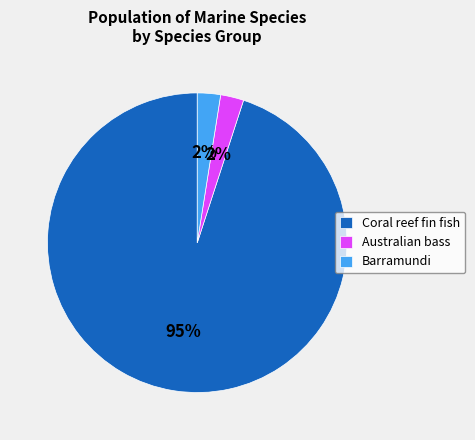

Is it true that Coral reef fin fish is 95% of the pie?

True